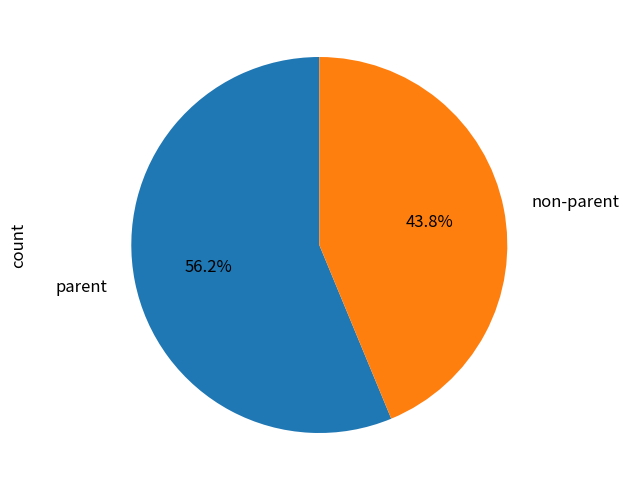

How many slices are in this pie chart?

2